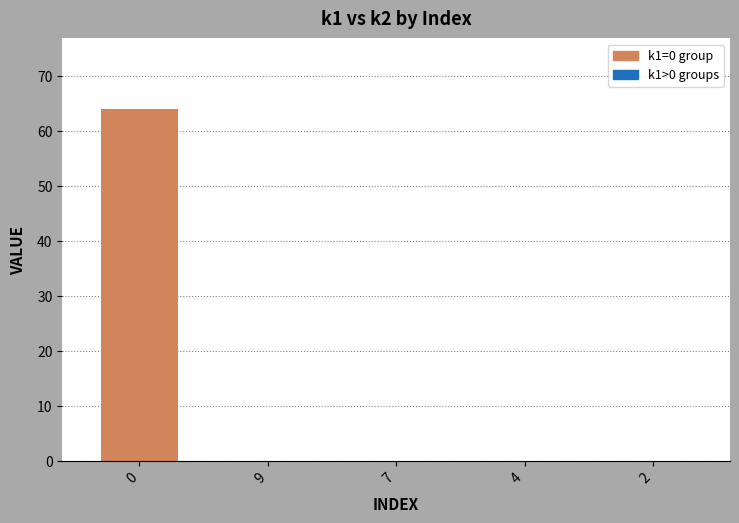

The chart shows a value of 24 at 7. True or false?

False